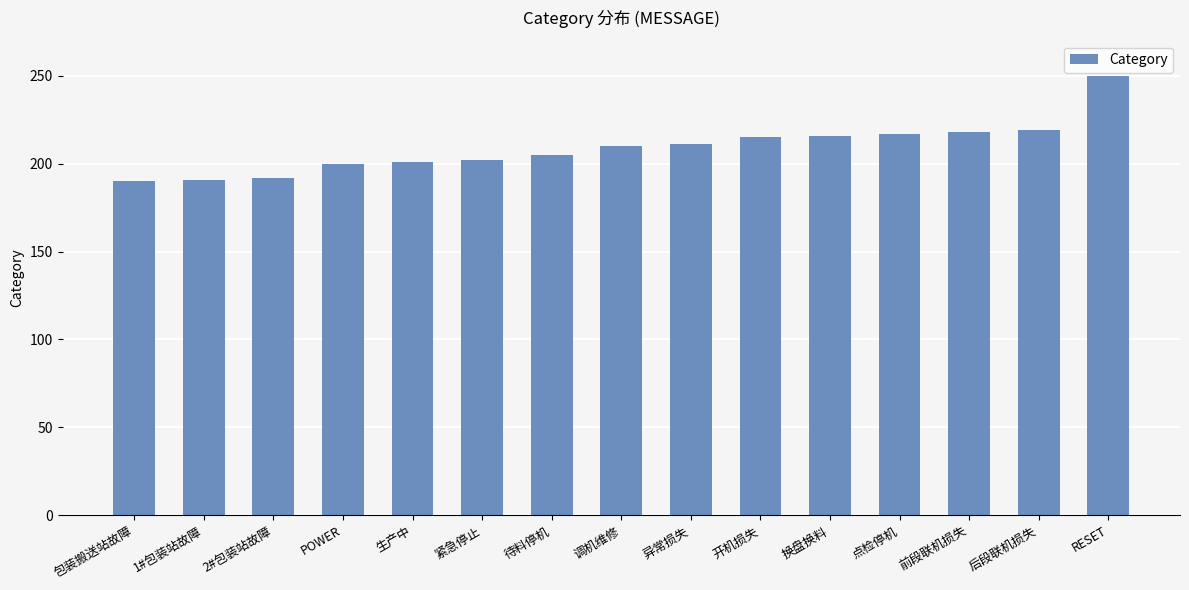

What is the greatest value displayed?

250